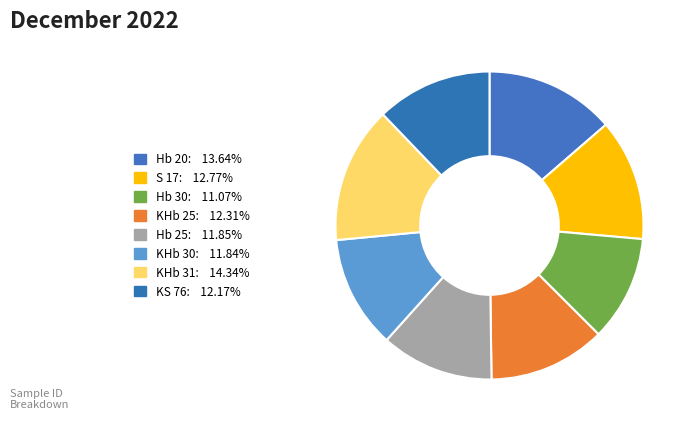

How many segments does this pie chart have?

8